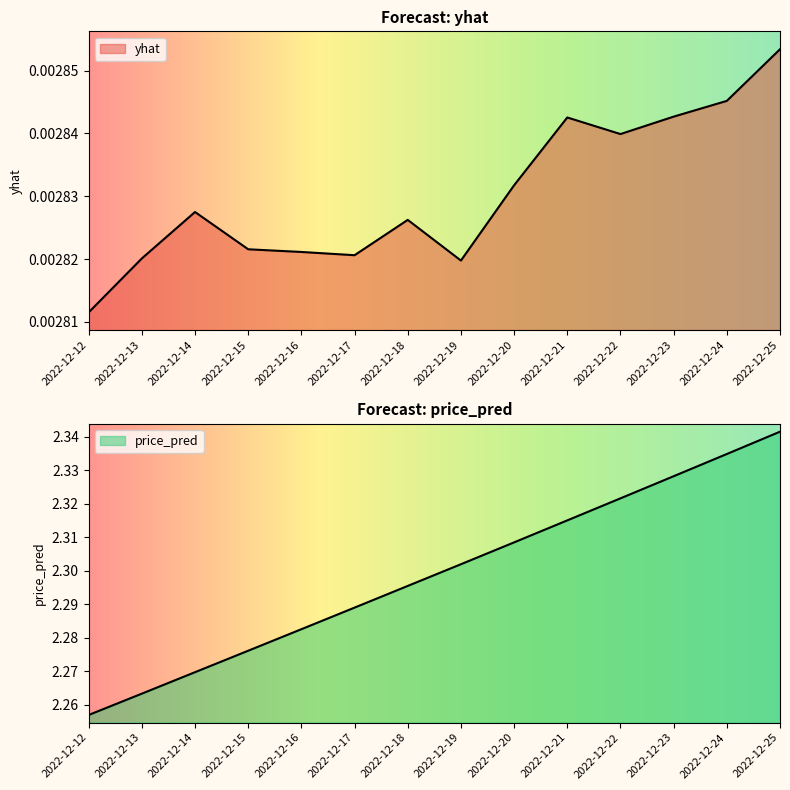

The value of yhat at 2022-12-13 is 0.0. True or false?

True